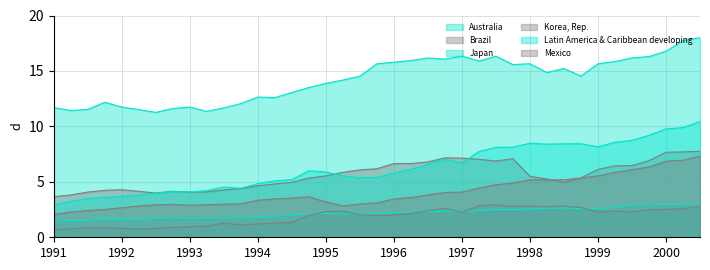

Rank the series at 1996Q3 from highest to lowest value.

Japan, Korea, Rep., Latin America & Caribbean developing, Mexico, Brazil, Australia